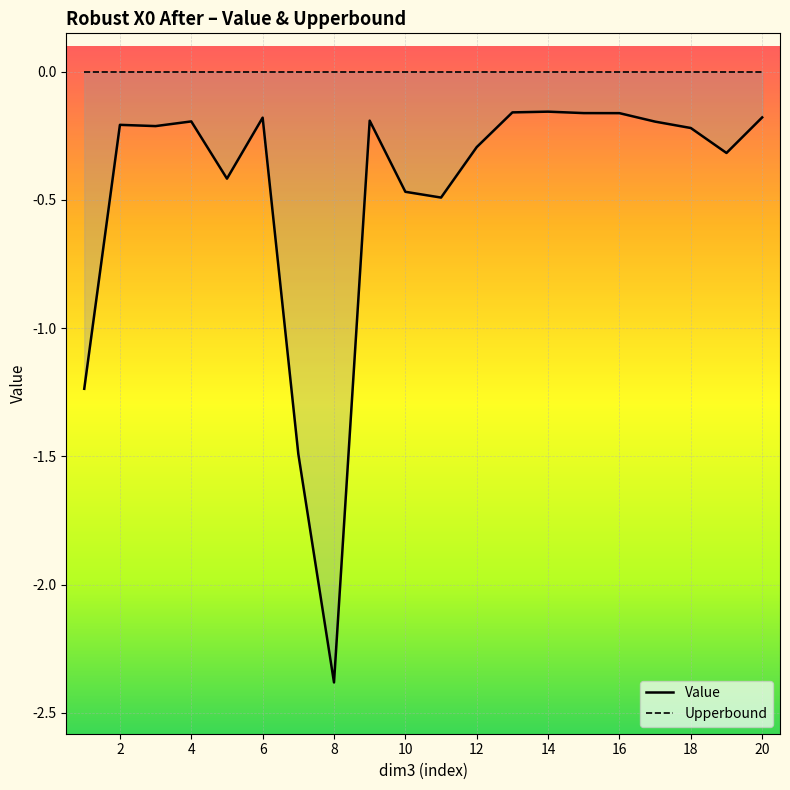

What is the smallest value displayed?

-2.4